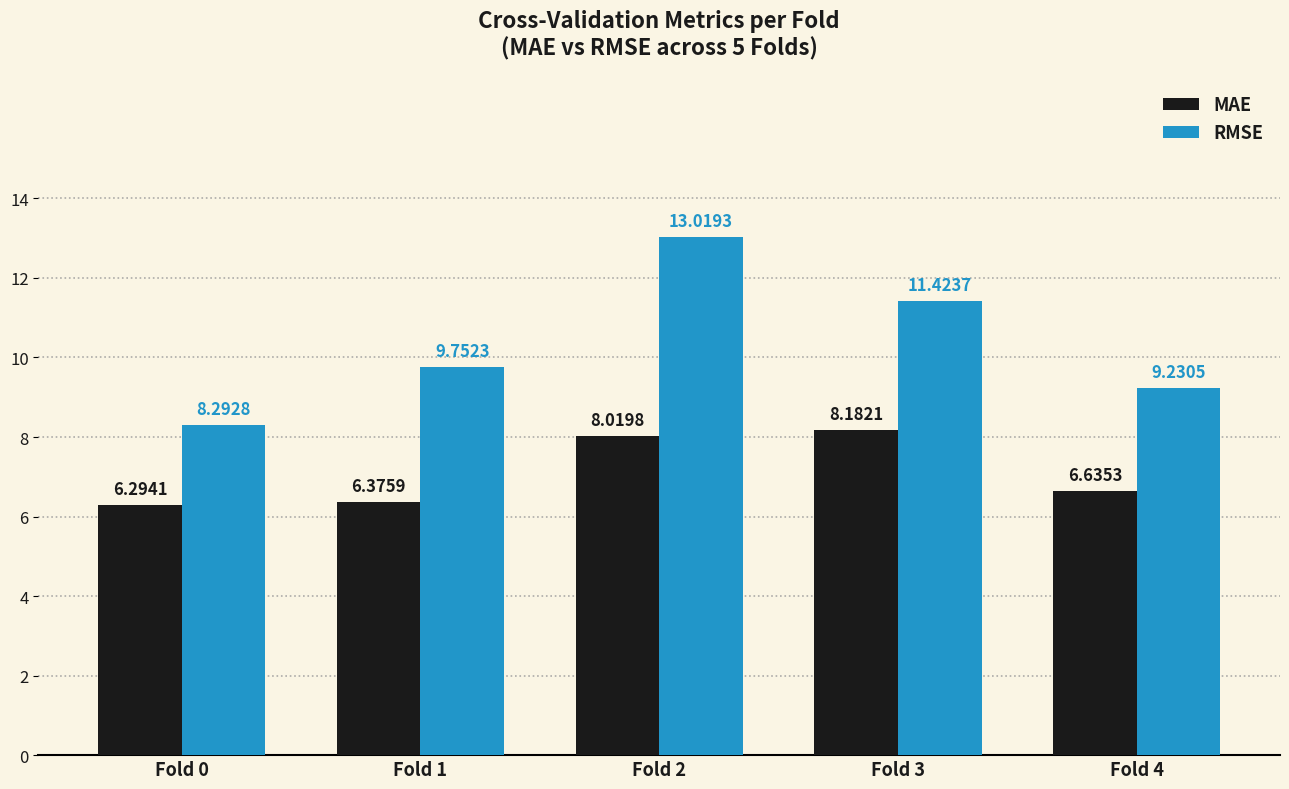

What are all the series names shown in the legend?

MAE, RMSE